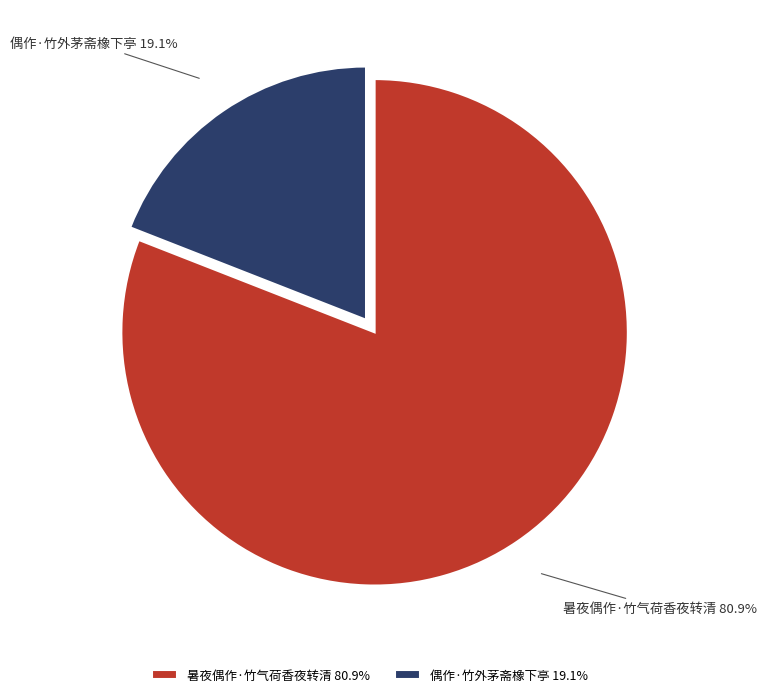

Which category has the biggest portion of the pie?

暑夜偶作·竹气荷香夜转清